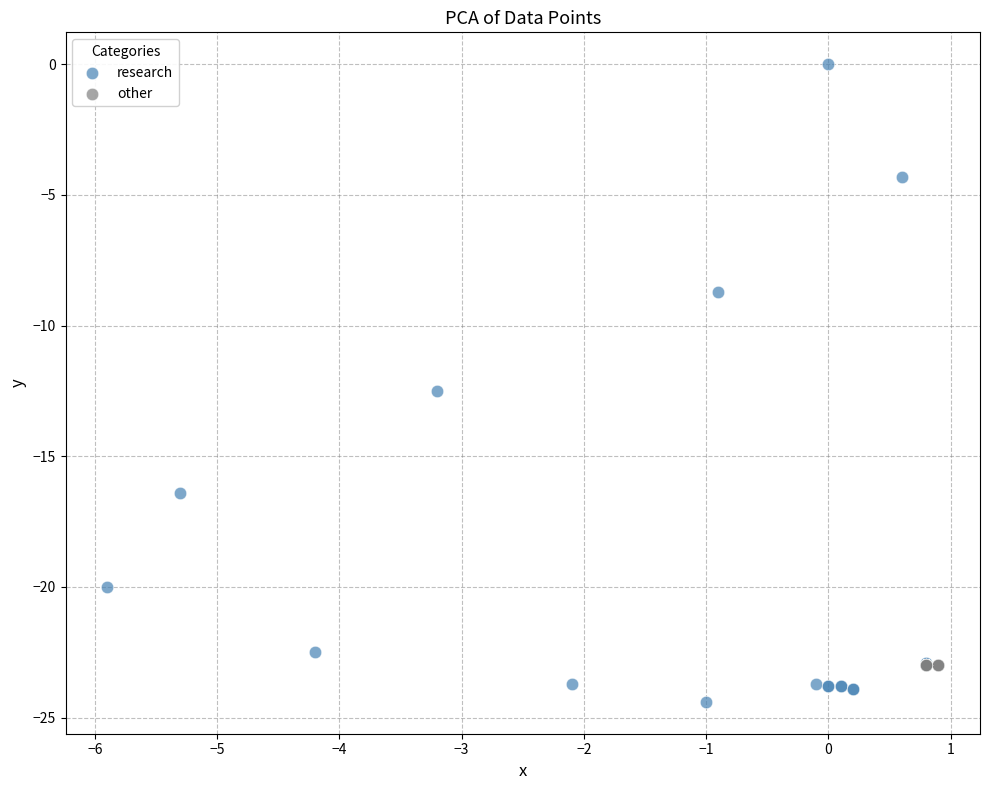

Which series reaches the minimum Y coordinate?

research